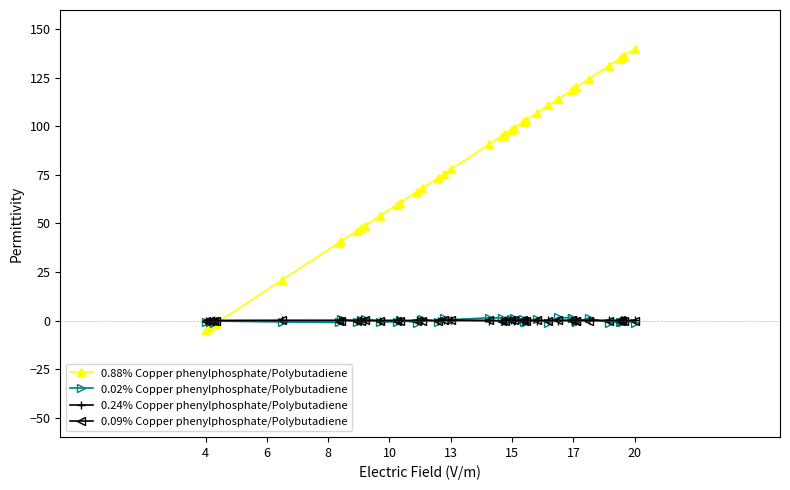

True or false: 0.24% Copper phenylphosphate/Polybutadiene has more than 2 points higher than both neighbors.

True